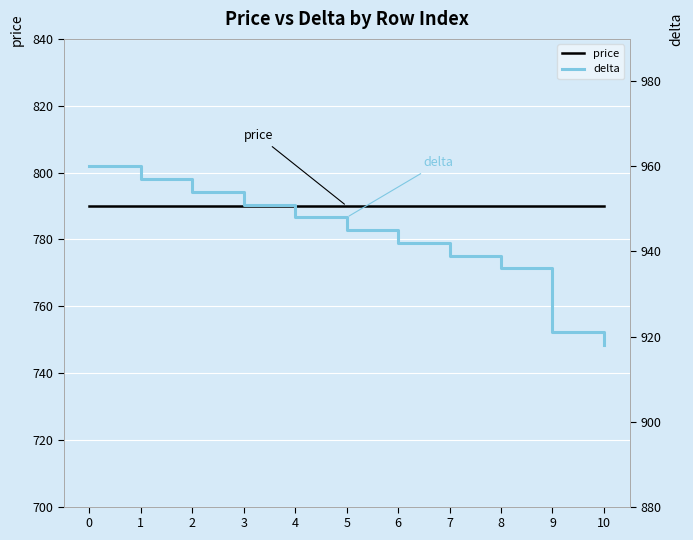

Is the value of delta at 6 greater than the value of price at 0?

Yes